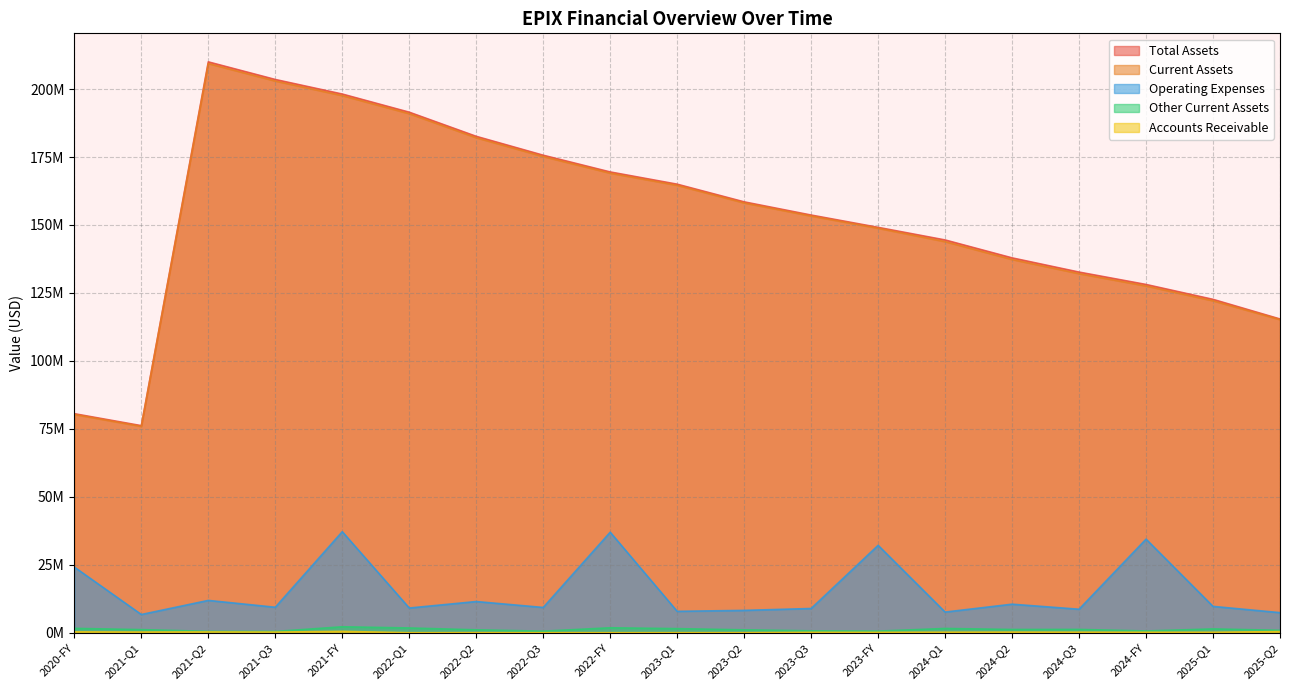

How many interior local valleys does the Other Current Assets series have?

5